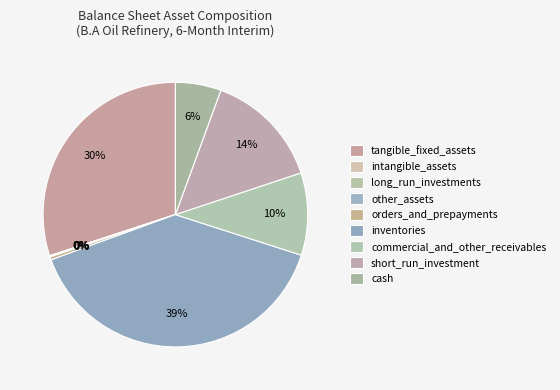

The short_run_investment slice represents 1% of the pie. True or false?

False